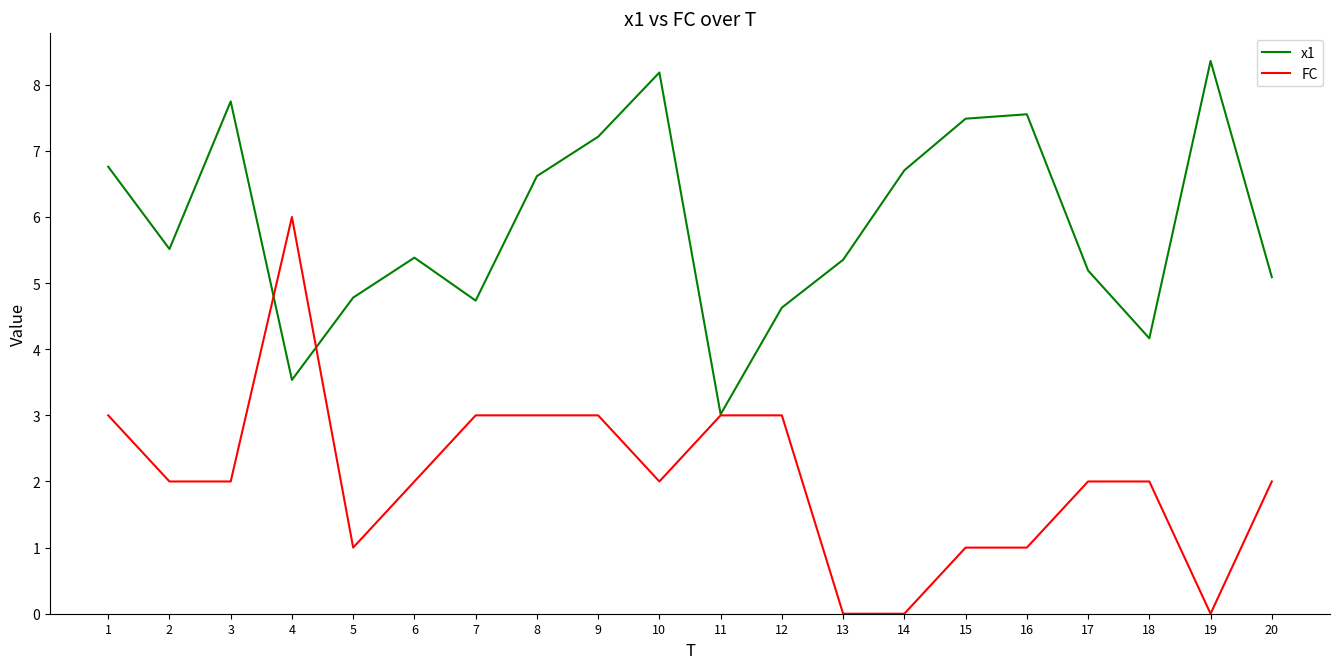

Which series ends up on top after the final intersection of FC and x1?

x1